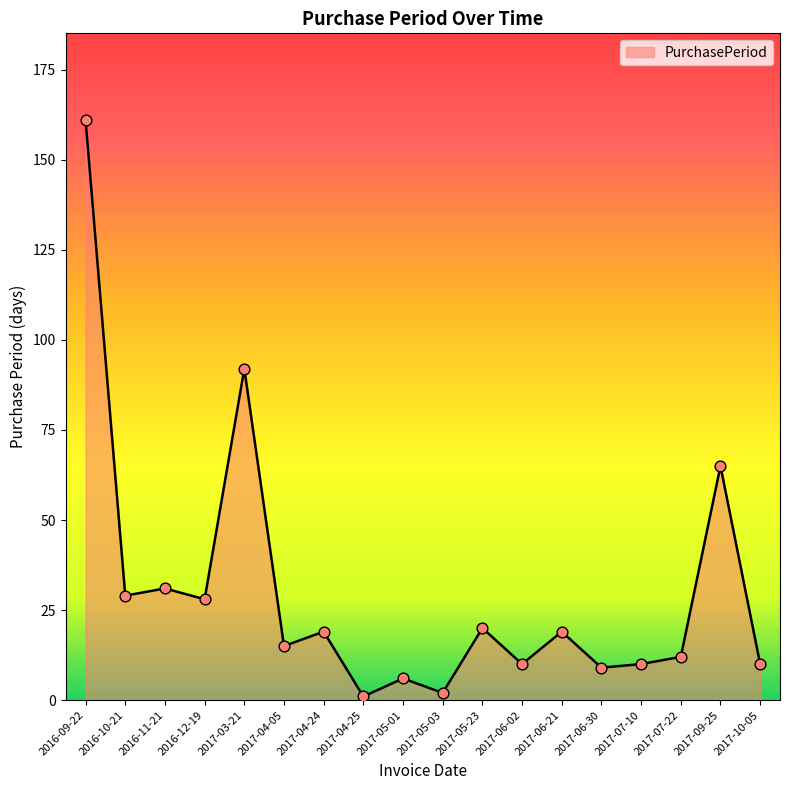

Between 2017-05-01 and 2017-05-23, which is larger?

2017-05-23